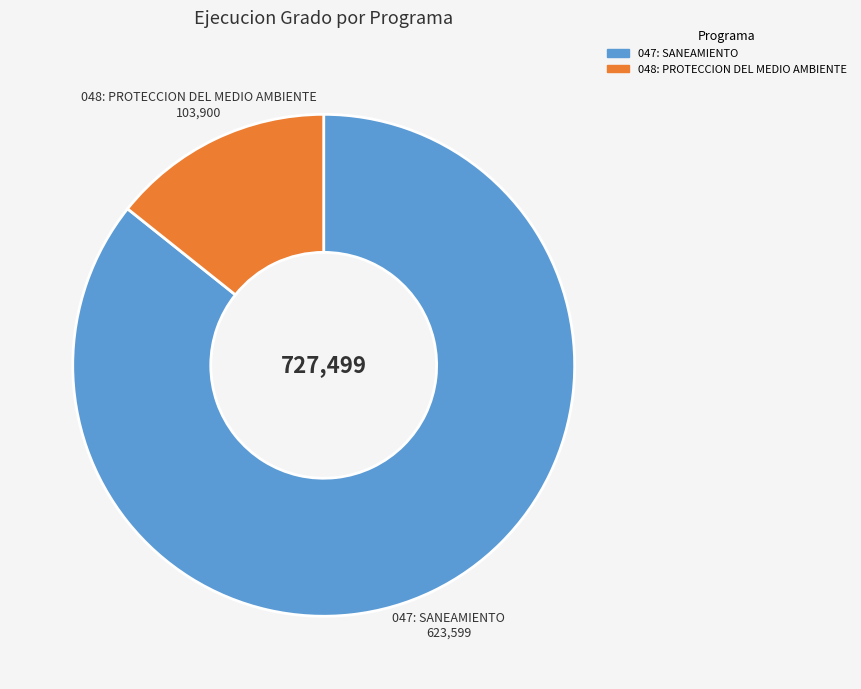

Between 048: PROTECCION DEL MEDIO AMBIENTE and 047: SANEAMIENTO, which is larger?

047: SANEAMIENTO